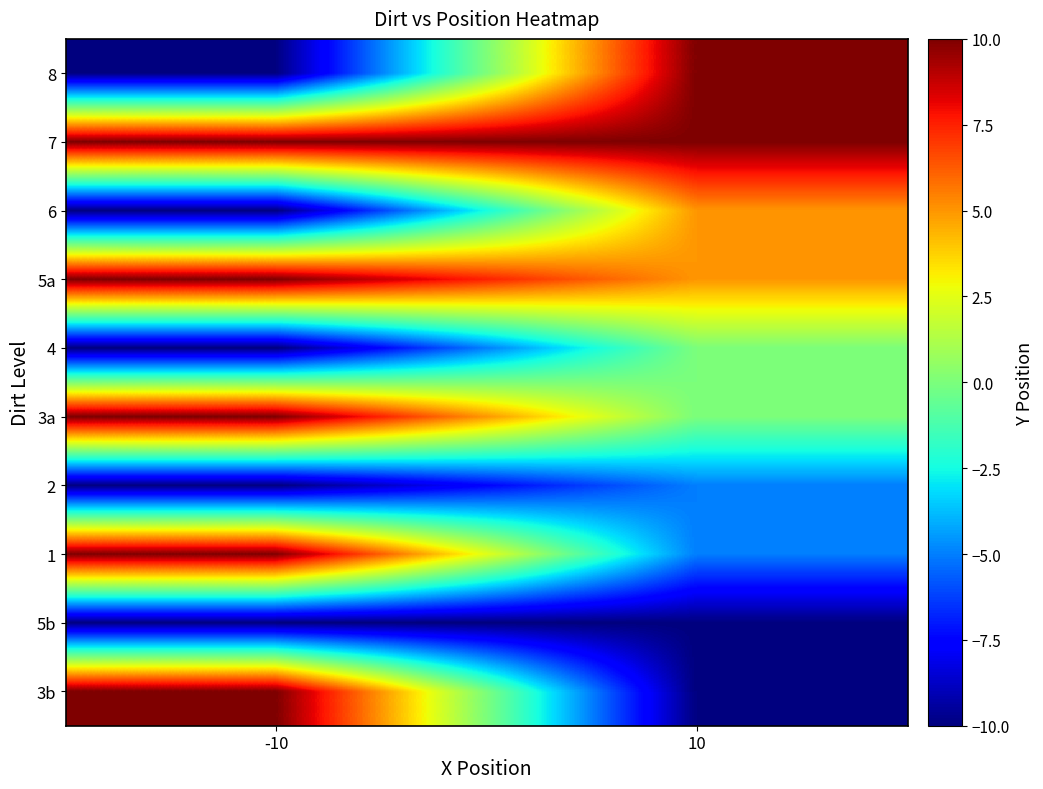

Which has a higher value, -10 or 10?

10